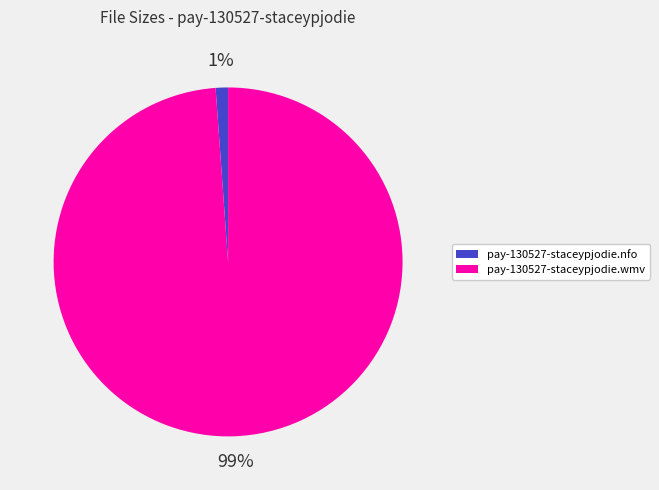

To the nearest percent, what is the average slice percentage?

50%